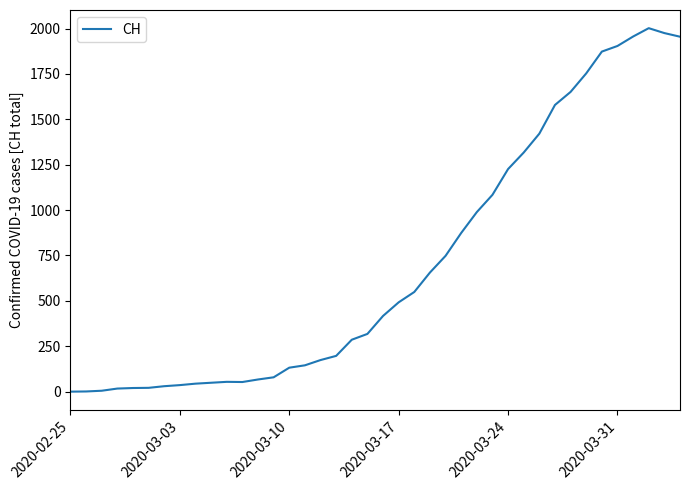

What is the difference between the maximum and minimum values?

2002